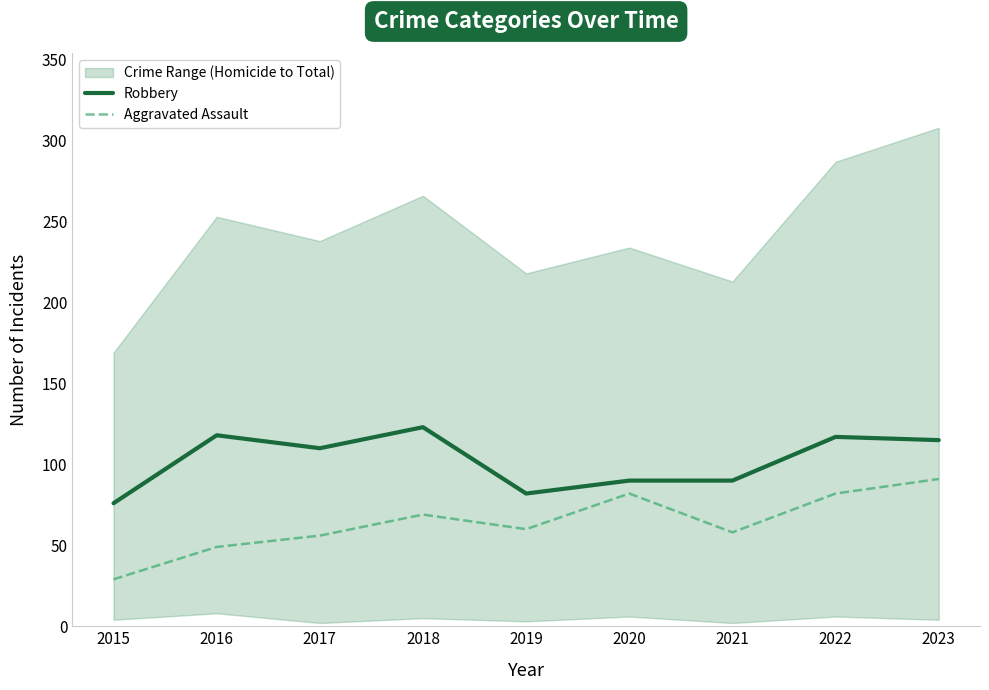

At how many categories does at least one series exceed 92?

5